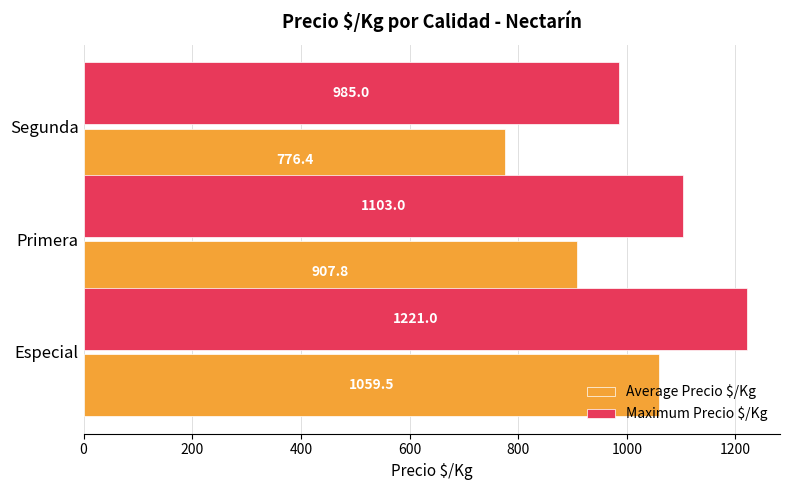

What is the total value across all series at Segunda?

1761.4